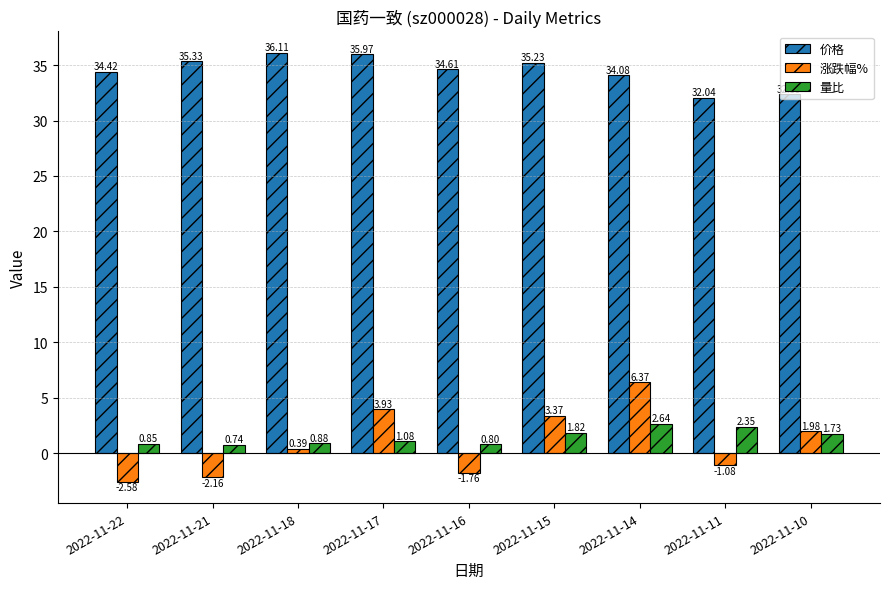

What is the average value of the 量比 series?

1.4